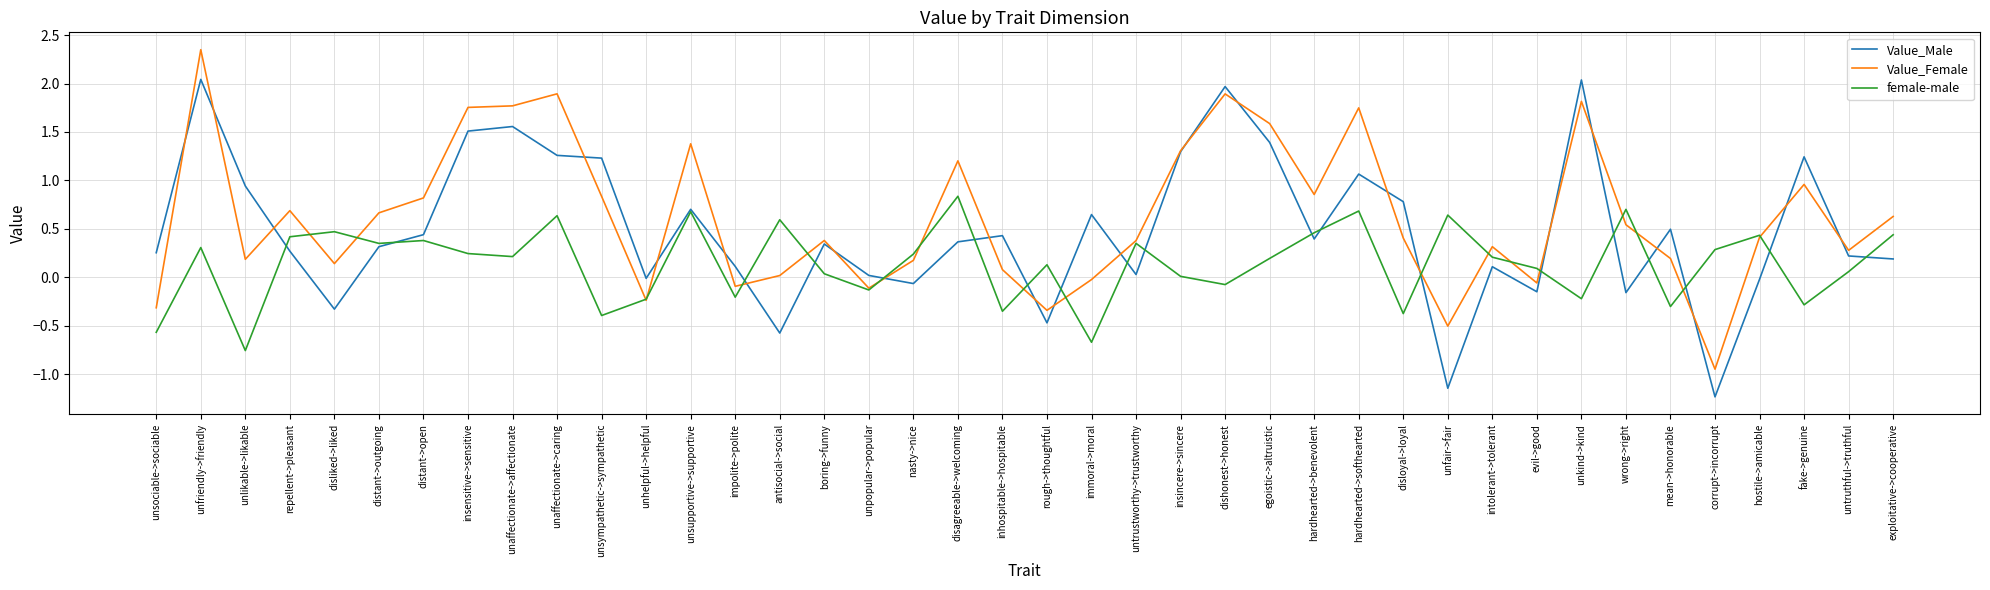

Where is the first local maximum for Value_Male?

unfriendly->friendly